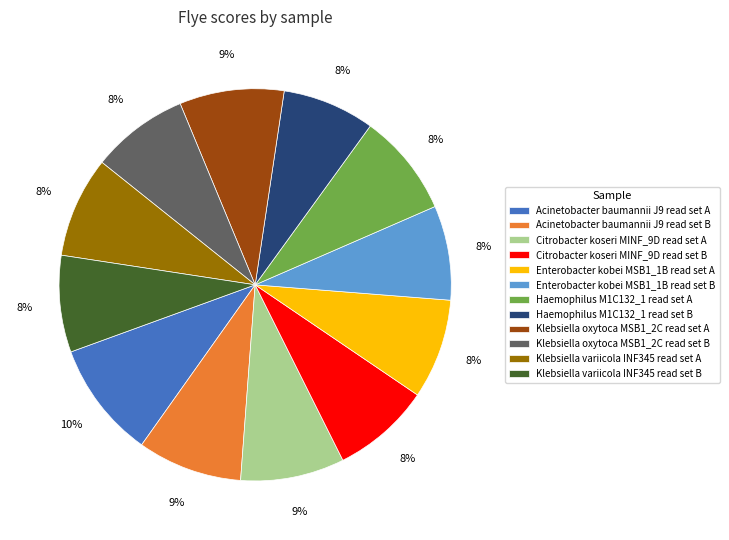

Between Klebsiella oxytoca MSB1_2C read set A and Klebsiella oxytoca MSB1_2C read set B, which is larger?

Klebsiella oxytoca MSB1_2C read set A